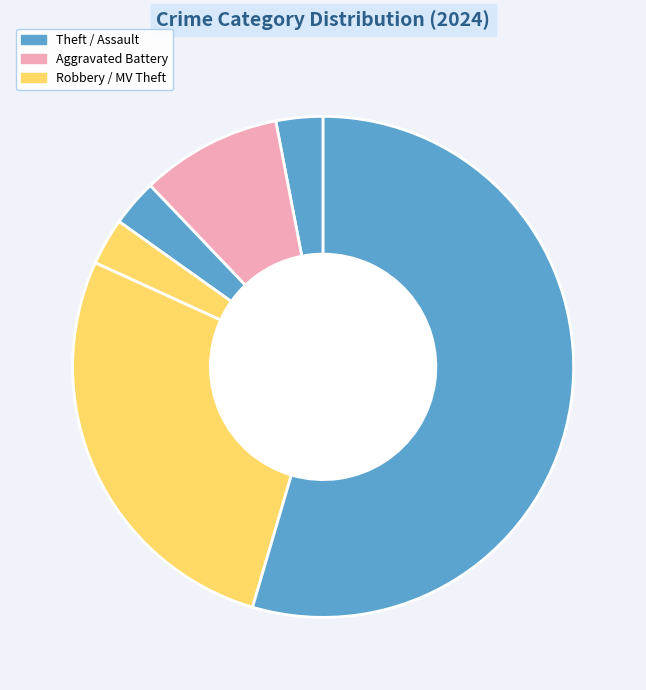

Count the number of slices in the pie.

6